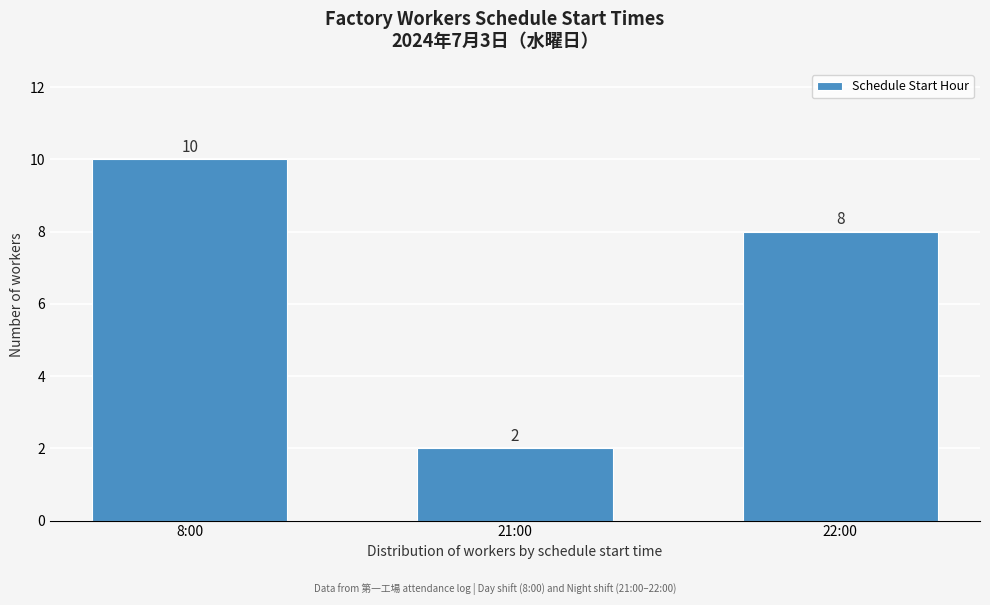

Reading left to right, what are all the values shown in this chart?

10	2	8